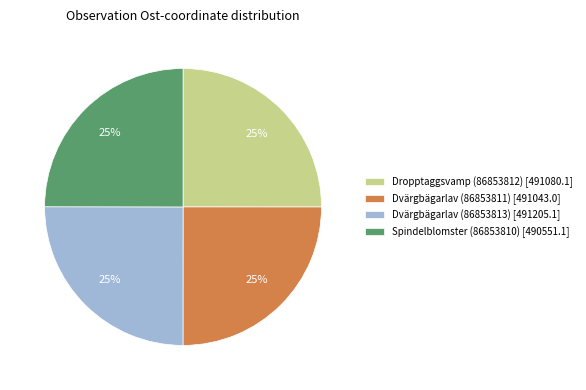

To the nearest percent, what is the combined percentage of Spindelblomster (86853810) [490551.1] and Dropptaggsvamp (86853812) [491080.1]?

50%